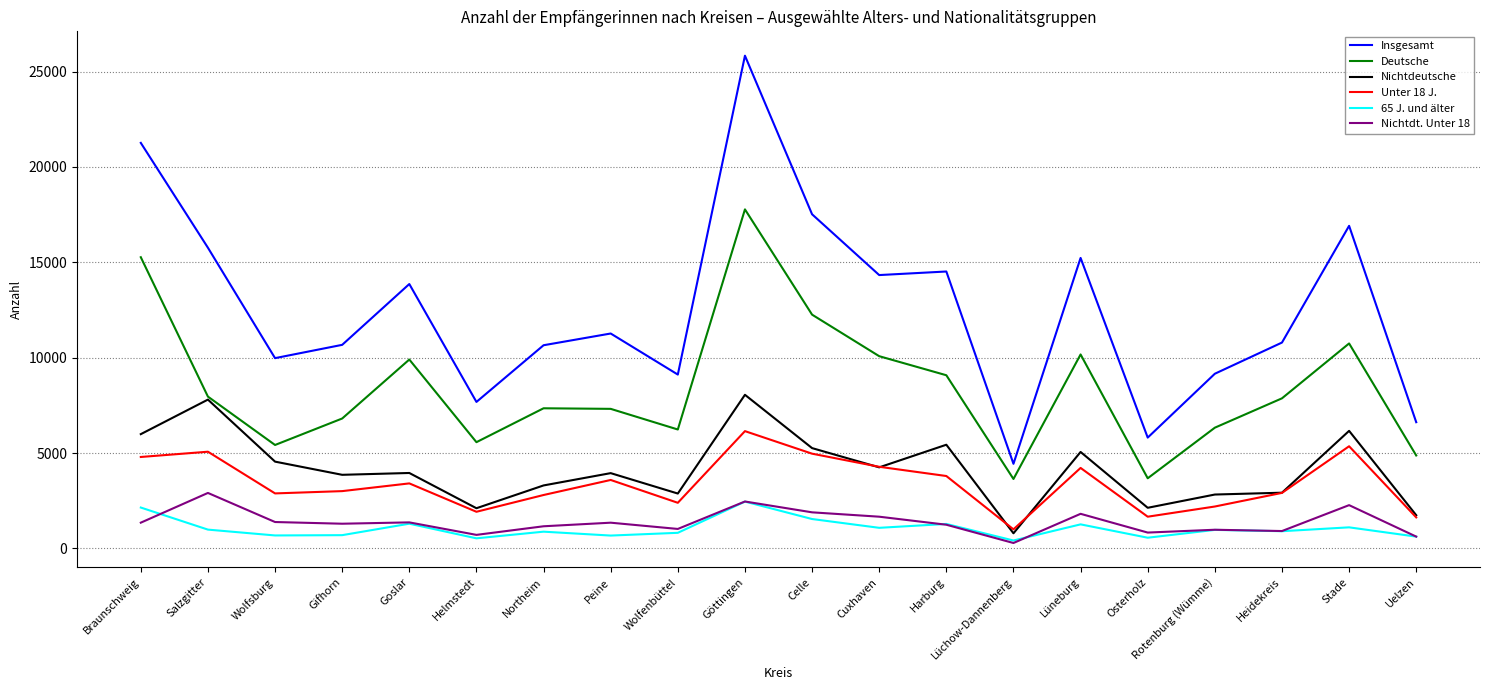

Where does the 65 J. und älter series first go above 974?

Braunschweig